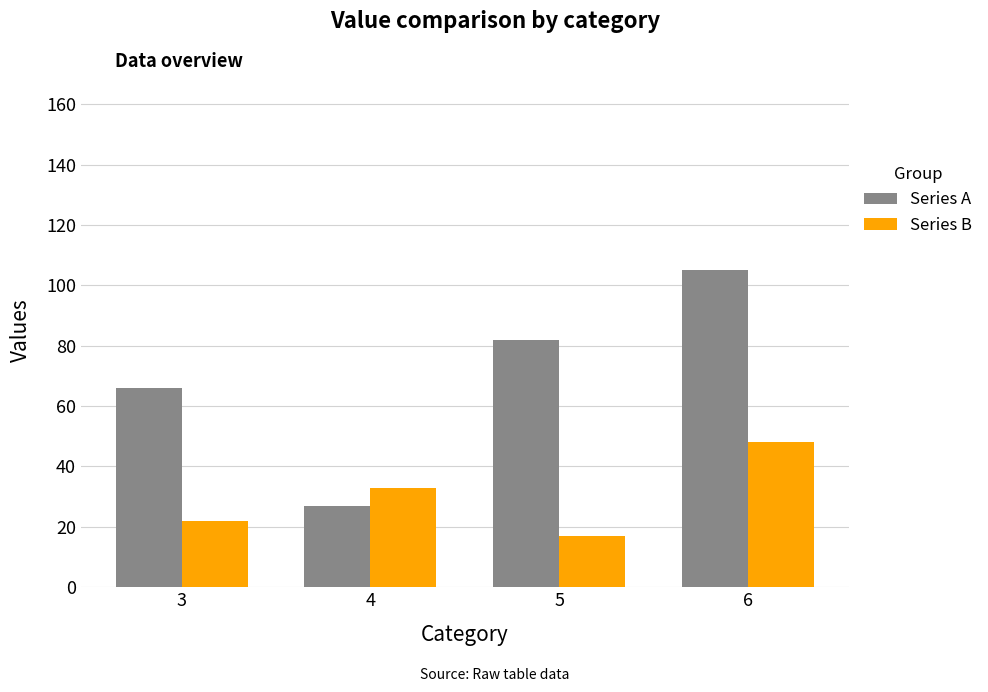

At how many categories does at least one series exceed 89?

1